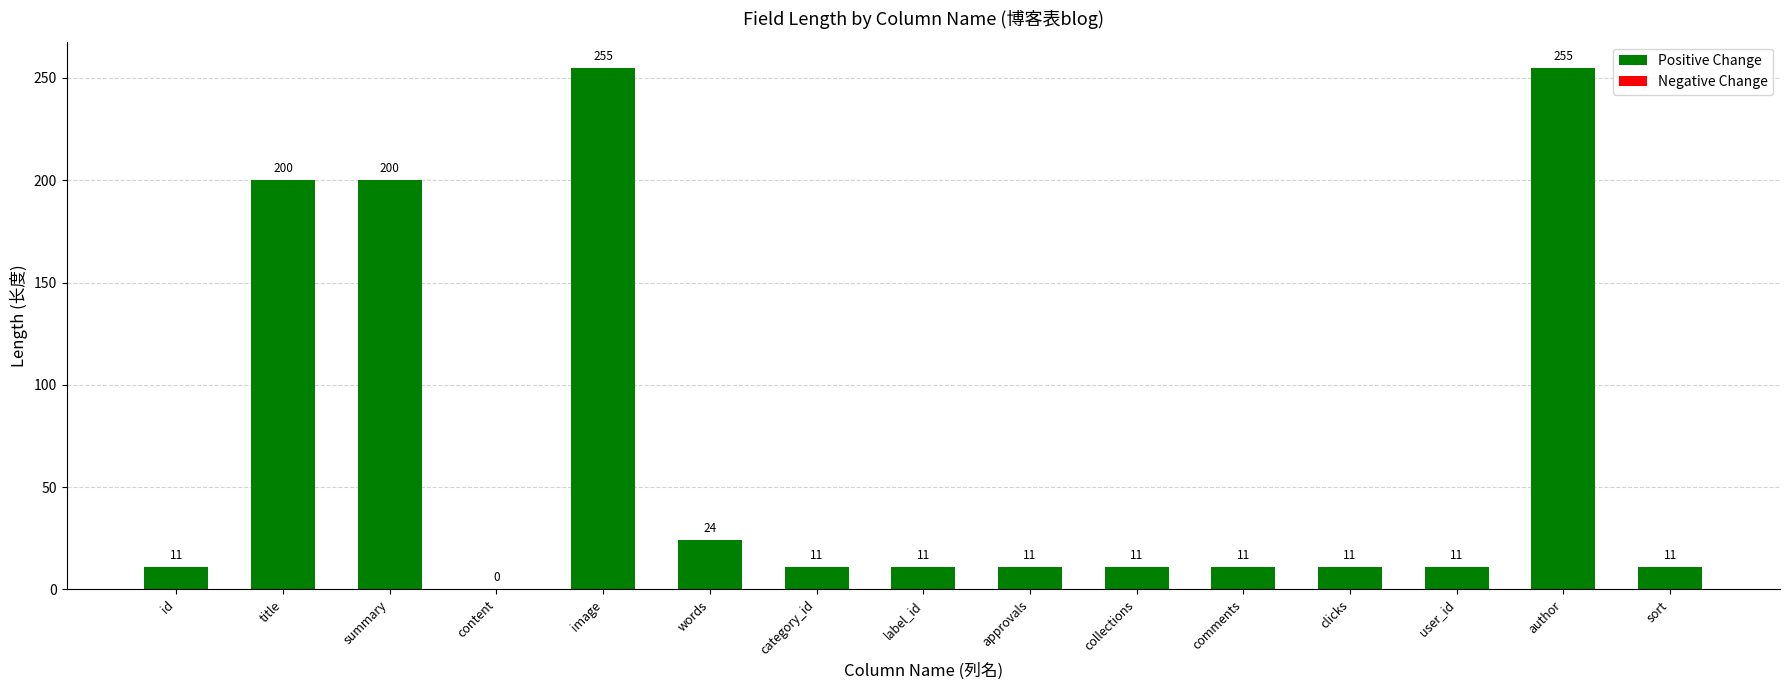

What is the maximum value shown in the chart?

255